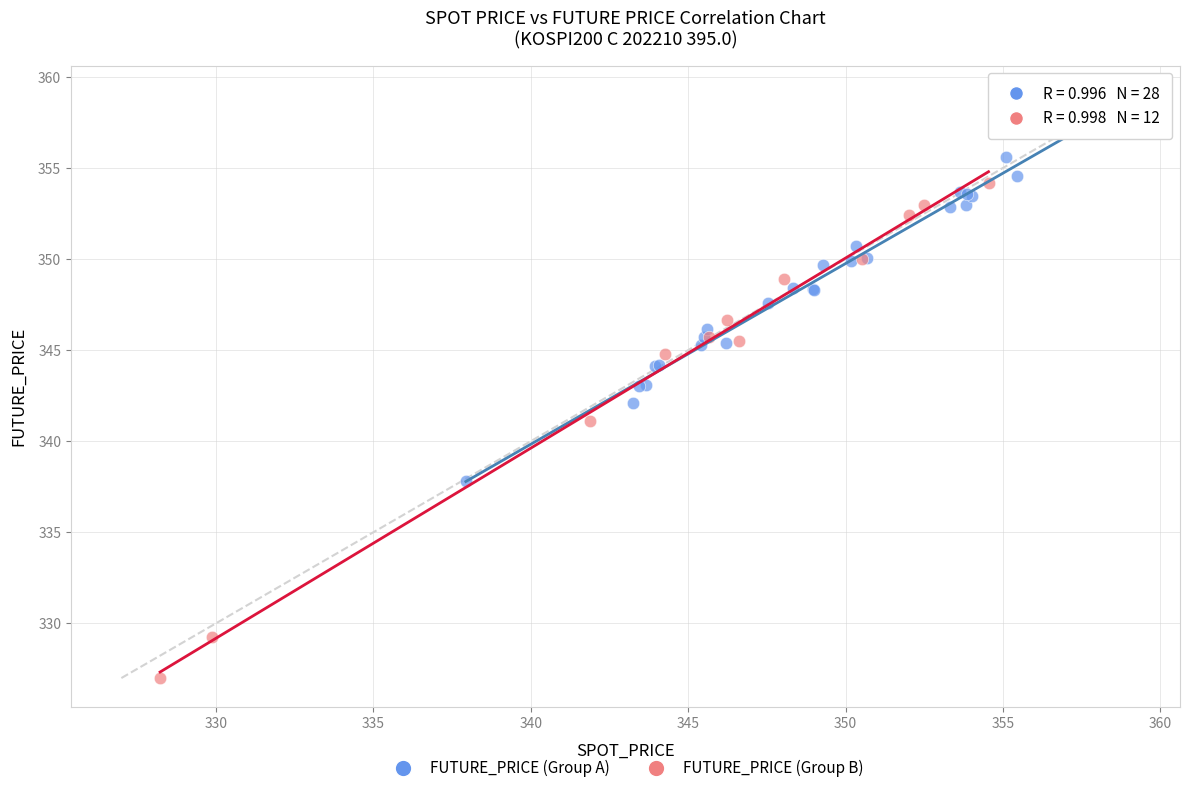

Which series contains the highest Y value?

FUTURE_PRICE (Group A)